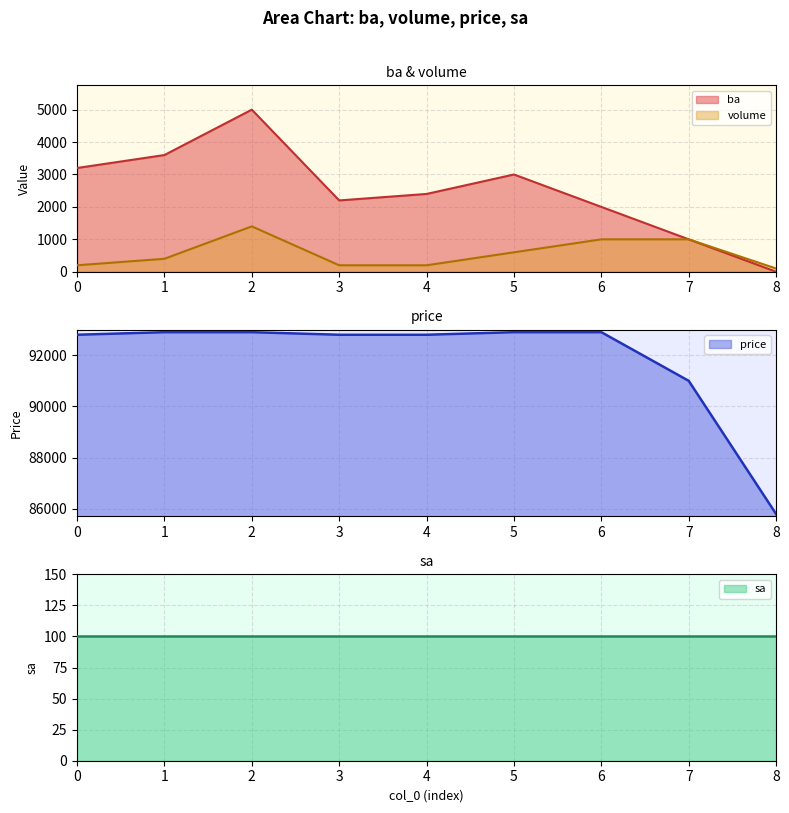

The value of ba at 0 is 3200. True or false?

True